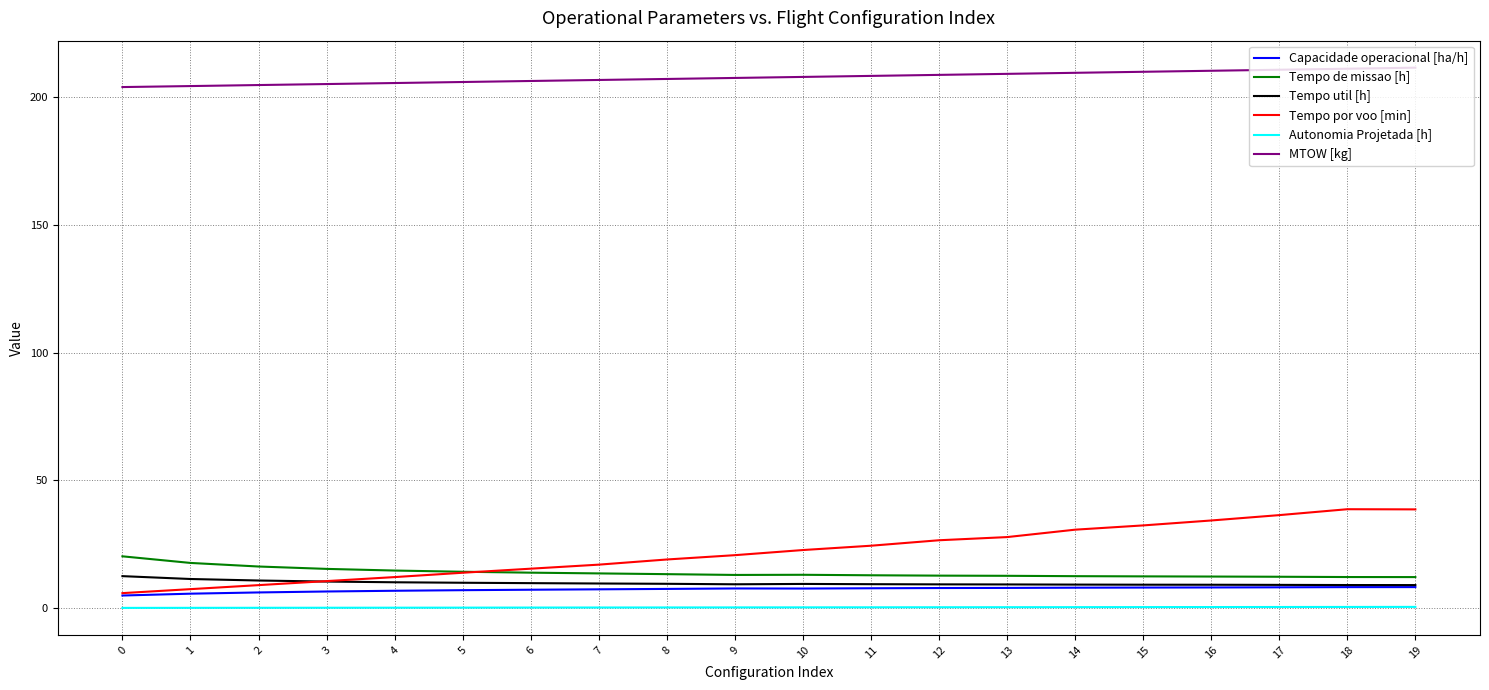

Which series has the largest range (max minus min)?

Tempo por voo [min]